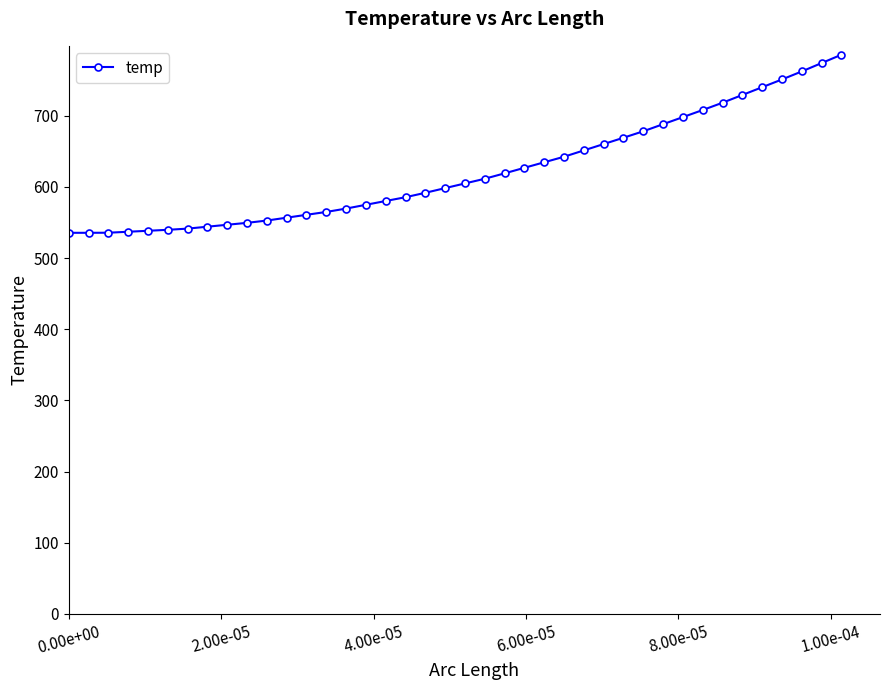

What is the difference between the maximum and minimum values?

250.3